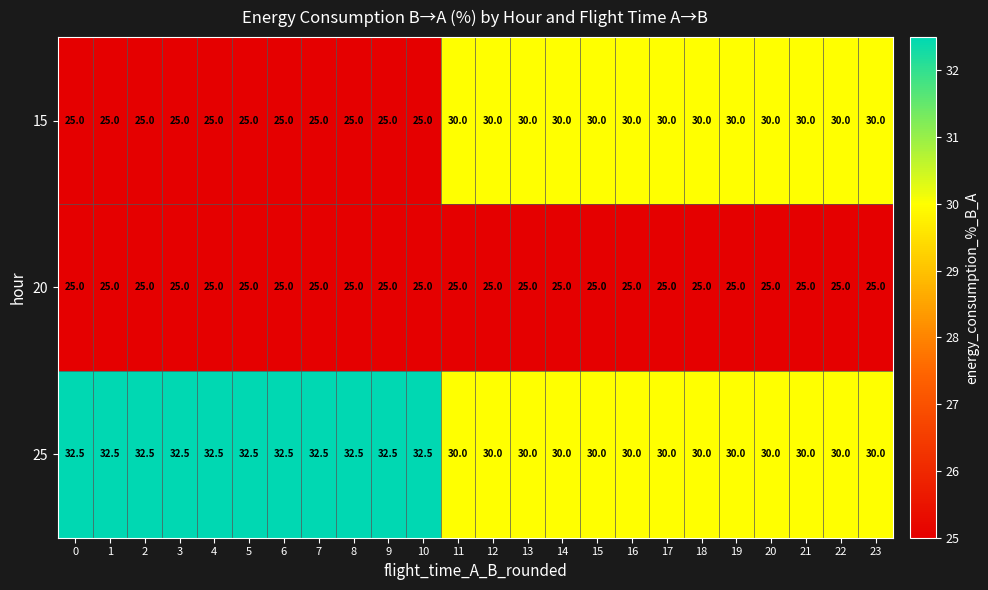

What is the maximum value shown in the chart?

32.5